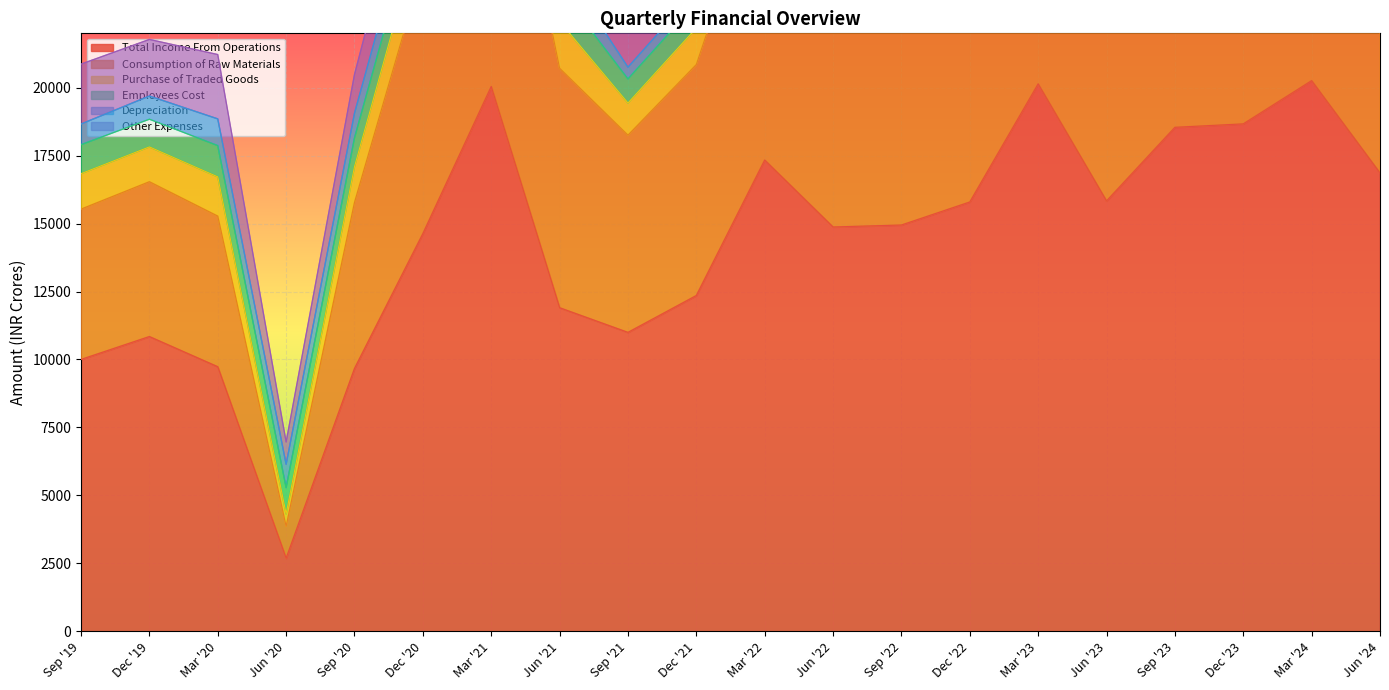

Reading left to right, transcribe all the data shown in this chart.

Total Income From Operations: 10000.5	10842.9	9732.9	2686.9	9668.1	14630.6	20045.9	11904.2	10996.0	12352.8	17338.3	14874.4	14946.8	15794.0	20142.1	15832.6	18541.7	18668.6	20260.2	16862.0
Consumption of Raw Materials: 5530.7	5697.5	5542.1	1173.2	6108.0	9814.8	12914.6	8813.1	7256.1	8499.6	11036.5	10525.9	9674.4	10116.0	11910.6	10943.4	11492.6	12098.3	10490.8	10142.0
Purchase of Traded Goods: 1304.2	1281.0	1443.4	457.2	1317.2	1656.3	2058.9	1723.0	1183.2	1342.8	1605.8	1656.0	1513.0	1583.0	1809.4	1889.4	1840.9	1851.8	2182.1	2015.0
Employees Cost: 1067.1	1018.3	1149.6	966.7	1058.6	1105.9	1081.8	1180.4	886.2	918.1	875.6	1062.8	964.4	972.3	1022.1	1064.5	1085.9	1110.5	1047.3	1151.0
Depreciation: 760.6	853.5	984.1	859.9	909.9	947.6	964.2	959.4	432.7	452.1	457.9	423.0	446.1	430.2	467.6	495.9	509.0	513.1	498.8	477.0
Other Expenses: 2204.7	2082.7	2367.8	820.9	1424.2	1970.2	2396.9	1747.7	1682.8	1746.4	2145.0	2190.1	2145.0	1867.2	2226.1	2052.7	2187.4	2493.9	2457.0	2250.0